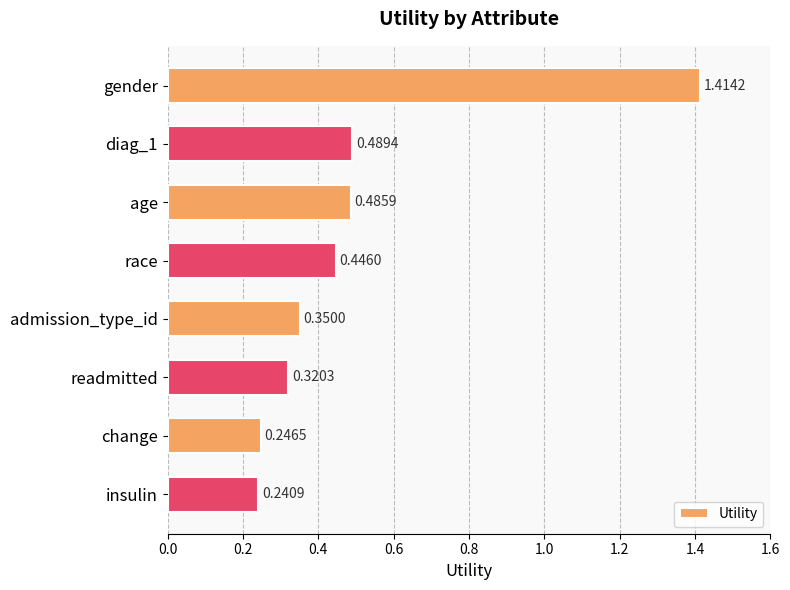

Rank the categories by value from highest to lowest.

gender, diag_1, age, race, admission_type_id, readmitted, change, insulin